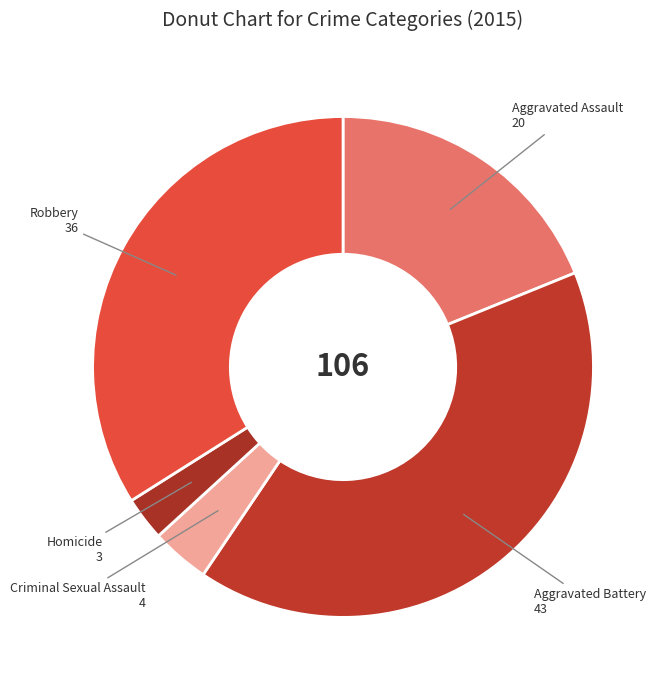

Rank the categories by value from lowest to highest.

Homicide, Criminal Sexual Assault, Aggravated Assault, Robbery, Aggravated Battery